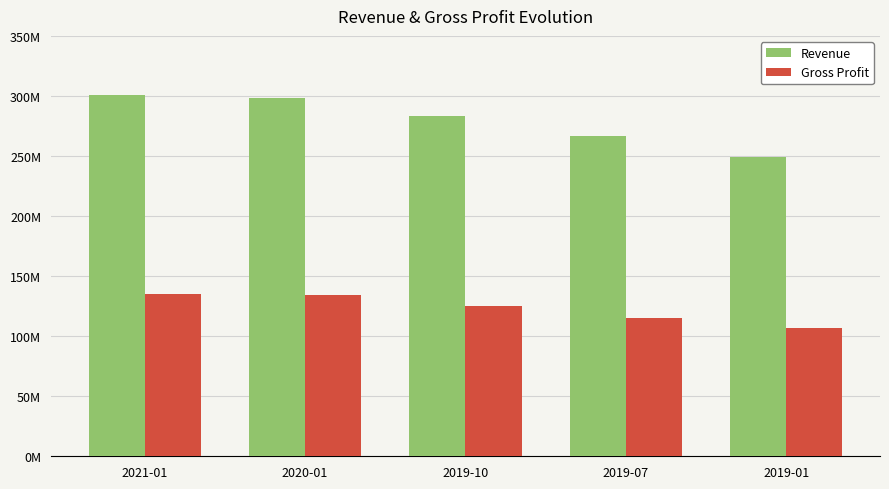

Rank the series by their average value, from lowest to highest.

Gross Profit, Revenue